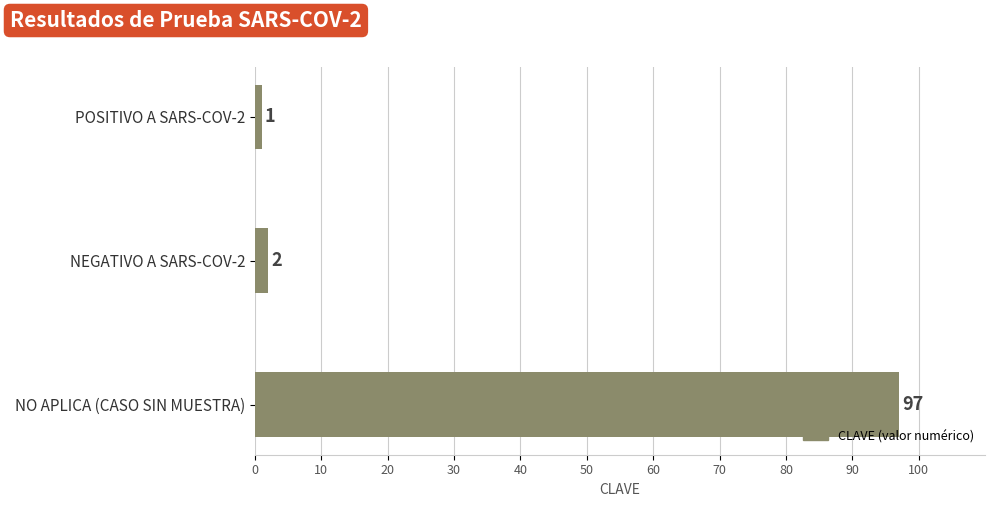

Approximately how many times larger is the value at NO APLICA (CASO SIN MUESTRA) compared to NEGATIVO A SARS-COV-2?

48.5